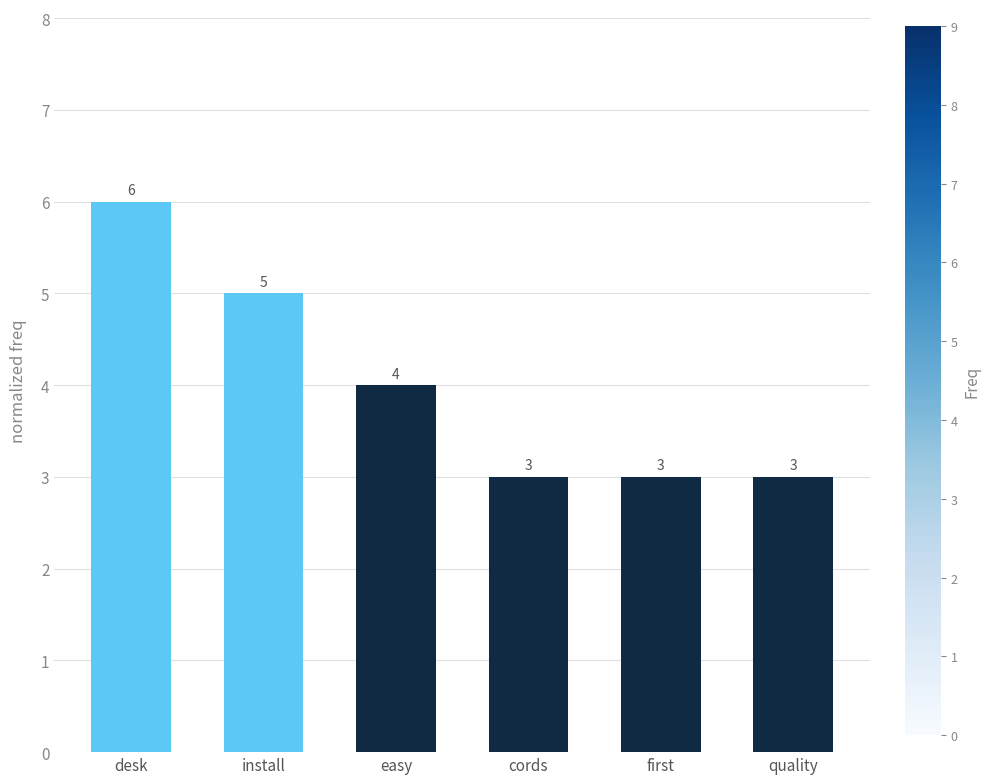

What is the sum of all values?

24